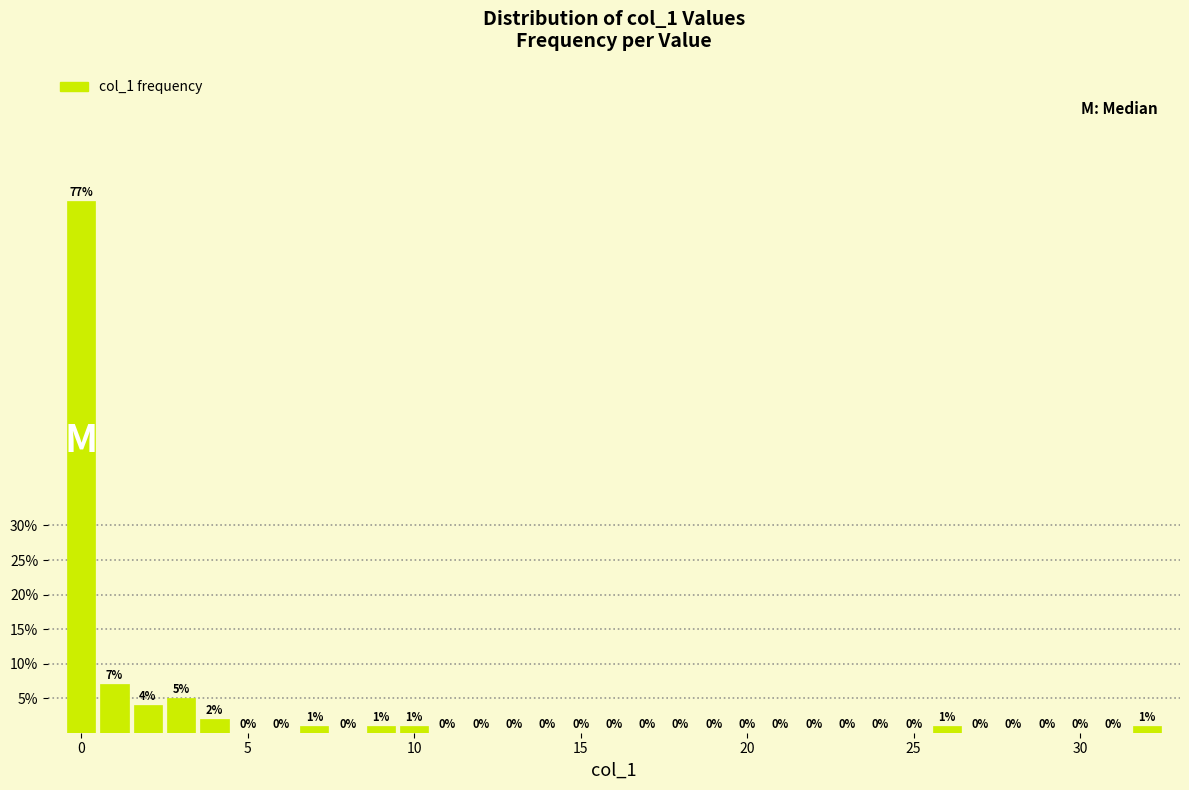

Around what value on the x-axis is the tallest bar? Give the approximate position of its centre, as read against the axis.

0.0